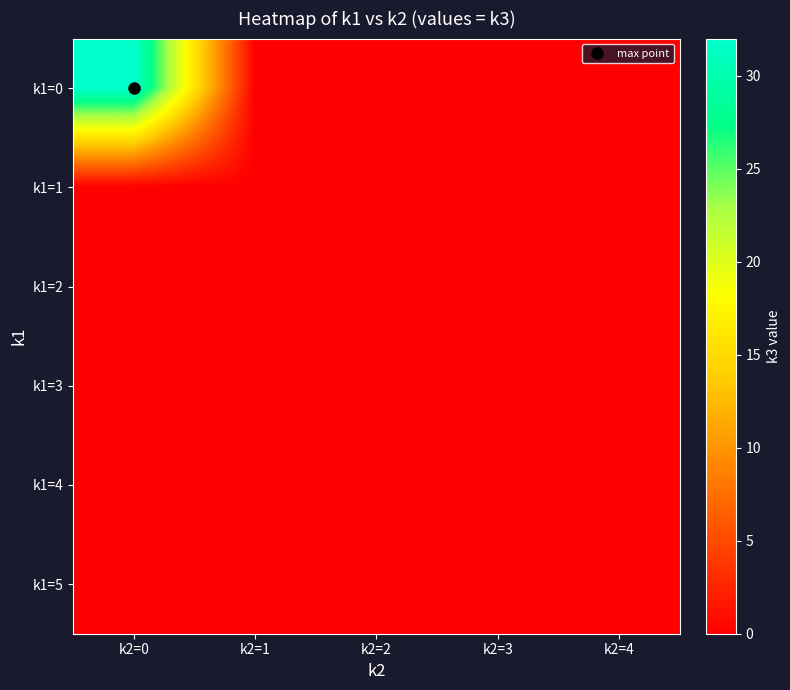

List the series in order of their peak value, lowest first.

k1=1, k1=2, k1=3, k1=4, k1=5, k1=0